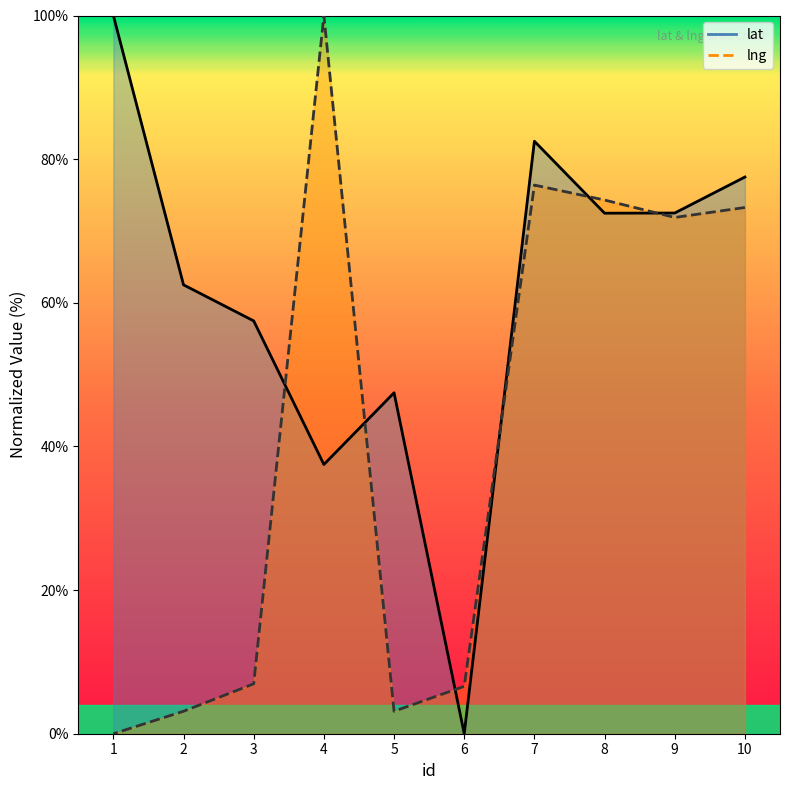

Which category has the lowest value across all series?

6